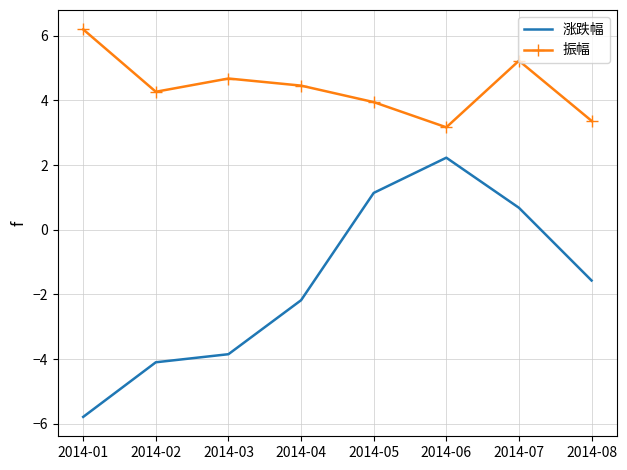

What is the difference between the maximum and minimum values in the 涨跌幅 series?

8.0